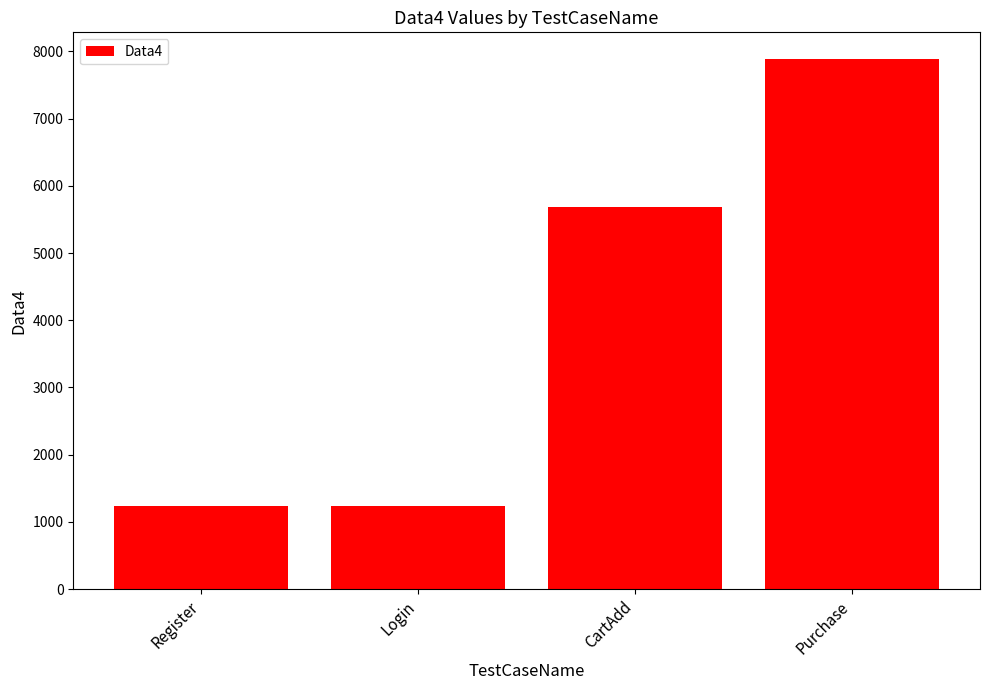

How many distinct data groups are displayed?

1